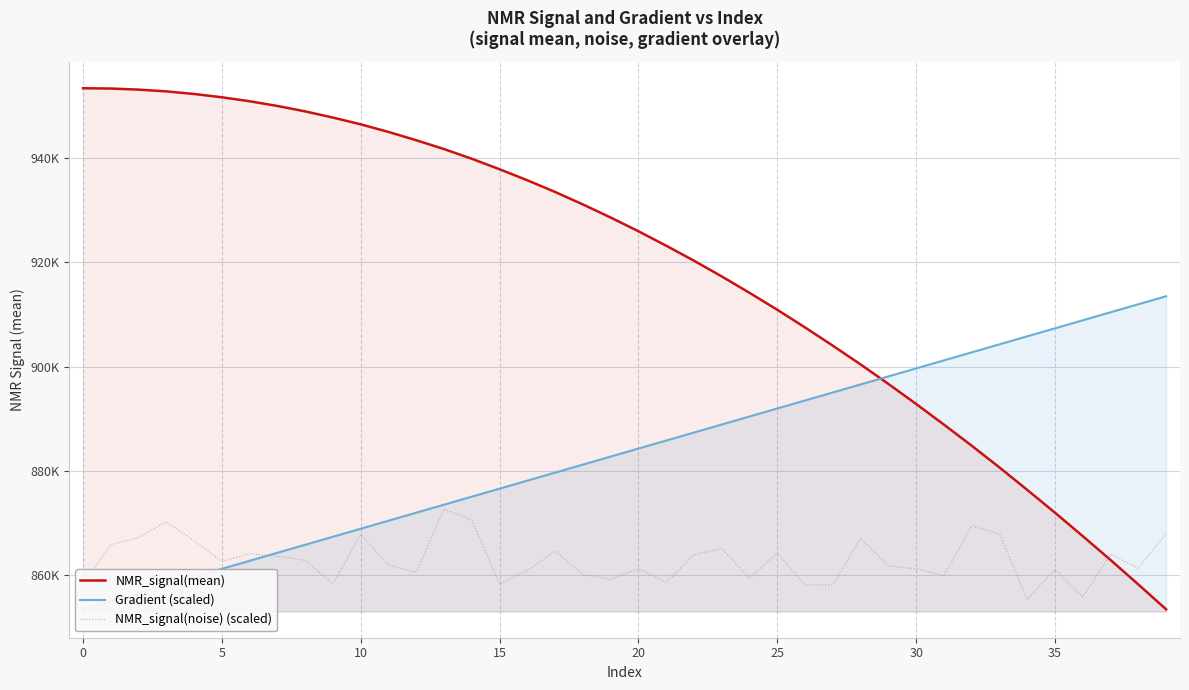

Which series changed the most between 5 and 30?

NMR_signal(mean)